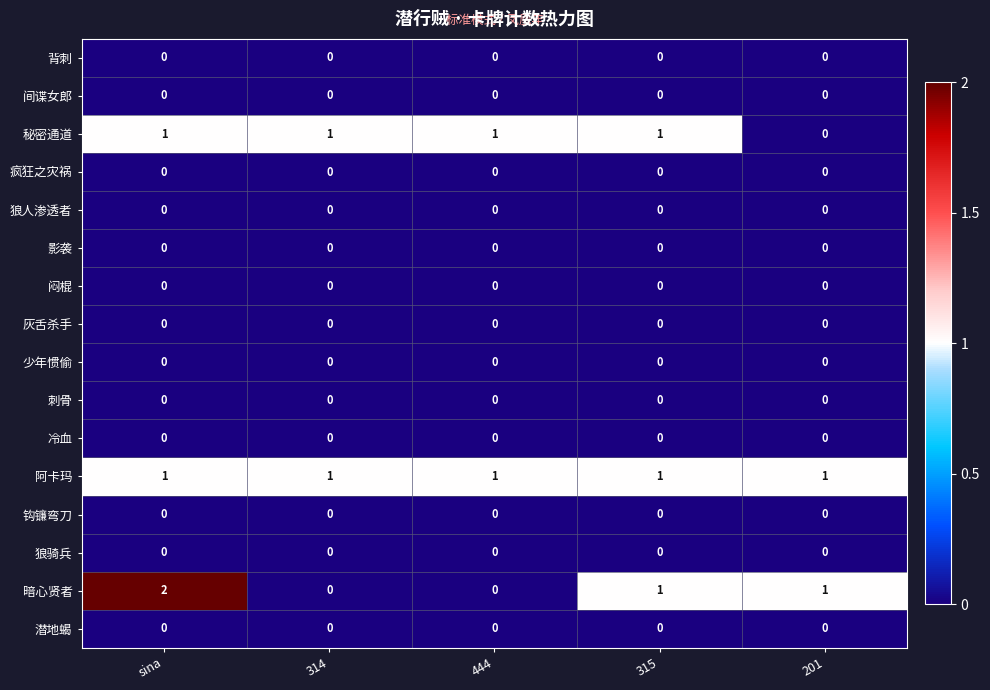

Count the number of data series in this chart.

16